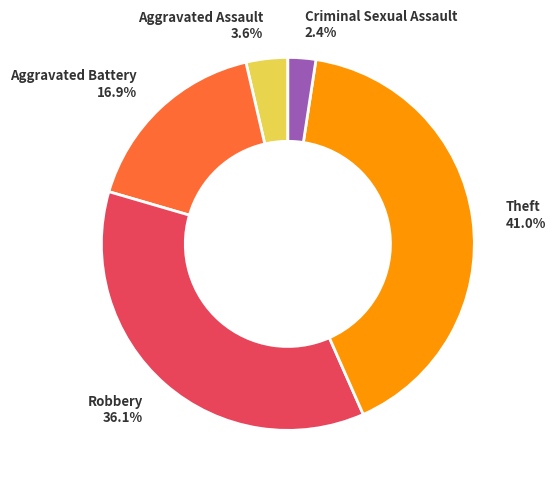

Is there any slice that represents more than half of the pie?

No